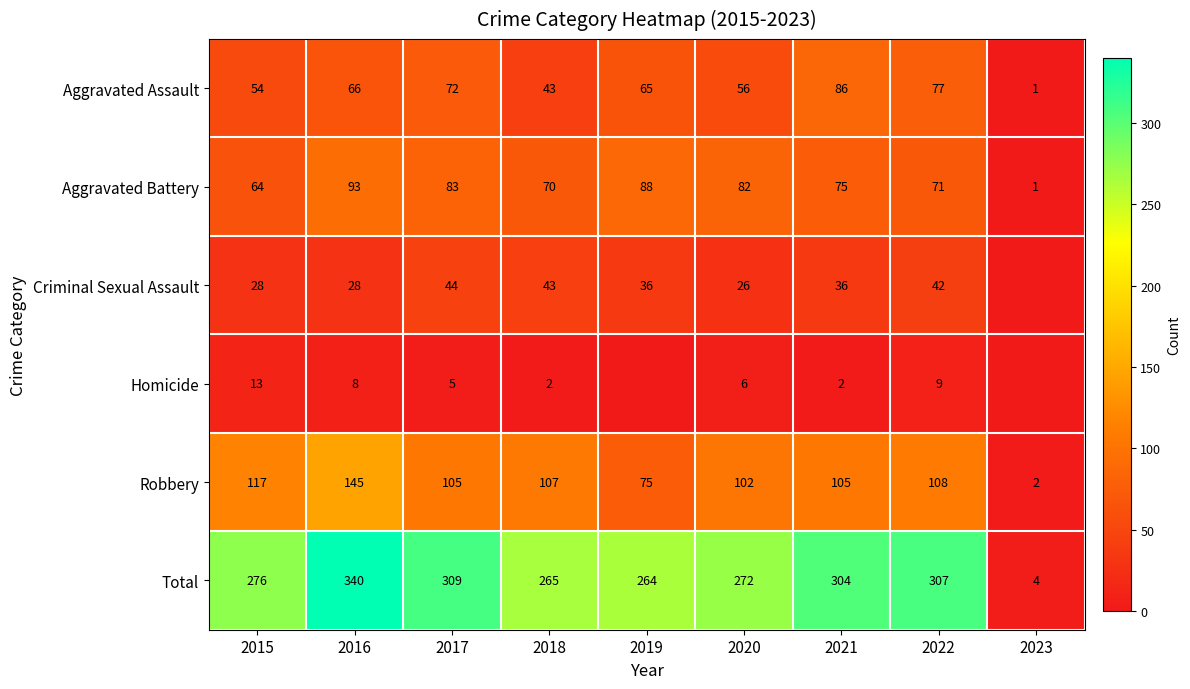

What is the spread (max minus min) of values at 2017?

304